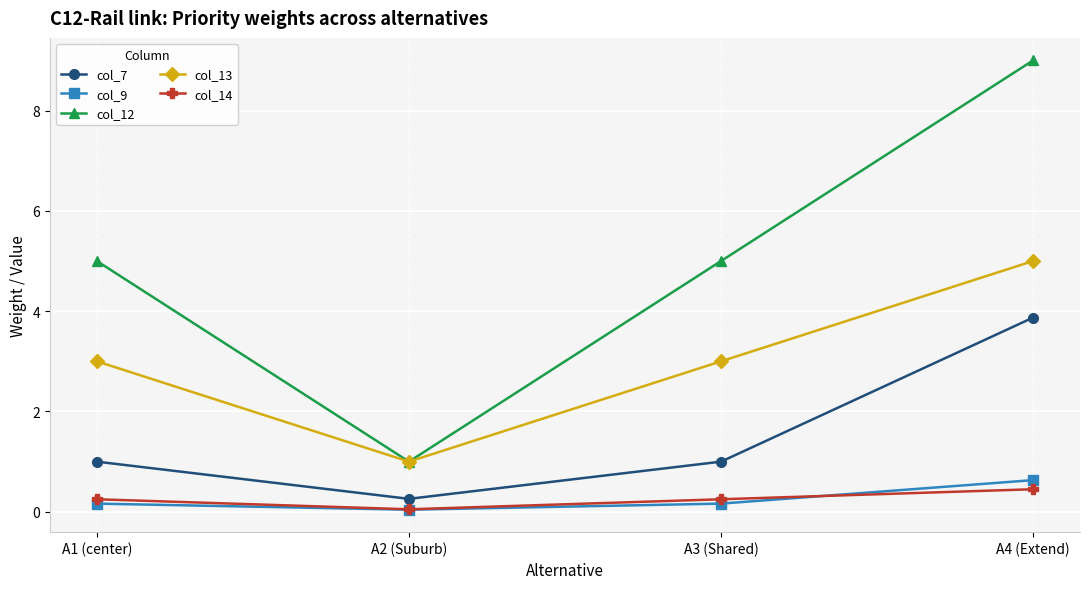

At which category is the sum across all series the highest?

A4 (Extend)